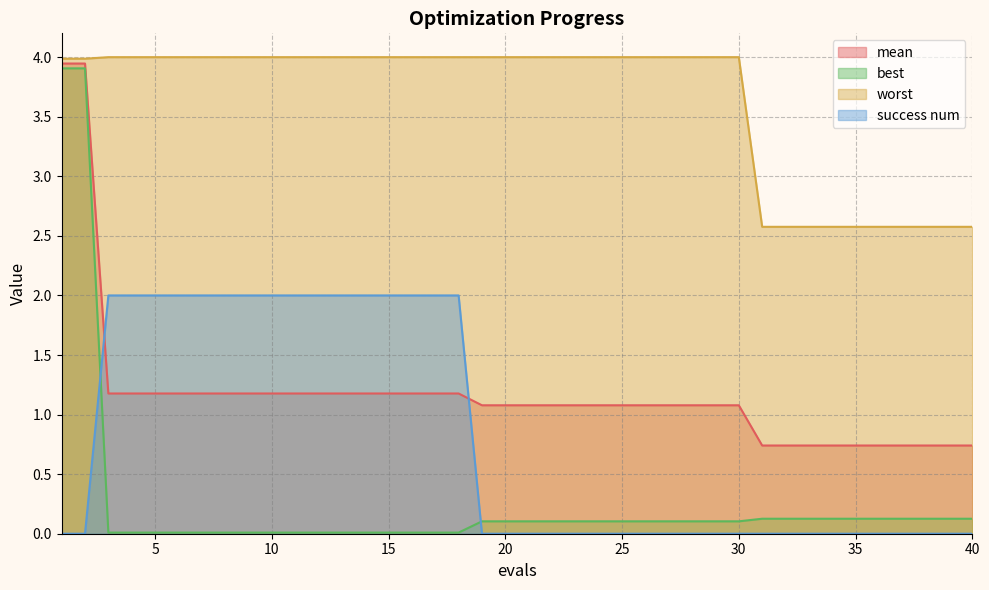

Reading right to left, list all the values displayed in this chart.

mean: 0.7	0.7	0.7	0.7	0.7	0.7	0.7	0.7	0.7	0.7	1.1	1.1	1.1	1.1	1.1	1.1	1.1	1.1	1.1	1.1	1.1	1.1	1.2	1.2	1.2	1.2	1.2	1.2	1.2	1.2	1.2	1.2	1.2	1.2	1.2	1.2	1.2	1.2	3.9	3.9
best: 0.1	0.1	0.1	0.1	0.1	0.1	0.1	0.1	0.1	0.1	0.1	0.1	0.1	0.1	0.1	0.1	0.1	0.1	0.1	0.1	0.1	0.1	0.0	0.0	0.0	0.0	0.0	0.0	0.0	0.0	0.0	0.0	0.0	0.0	0.0	0.0	0.0	0.0	3.9	3.9
worst: 2.6	2.6	2.6	2.6	2.6	2.6	2.6	2.6	2.6	2.6	4.0	4.0	4.0	4.0	4.0	4.0	4.0	4.0	4.0	4.0	4.0	4.0	4.0	4.0	4.0	4.0	4.0	4.0	4.0	4.0	4.0	4.0	4.0	4.0	4.0	4.0	4.0	4.0	4.0	4.0
success num: 0.0	0.0	0.0	0.0	0.0	0.0	0.0	0.0	0.0	0.0	0.0	0.0	0.0	0.0	0.0	0.0	0.0	0.0	0.0	0.0	0.0	0.0	2.0	2.0	2.0	2.0	2.0	2.0	2.0	2.0	2.0	2.0	2.0	2.0	2.0	2.0	2.0	2.0	0.0	0.0